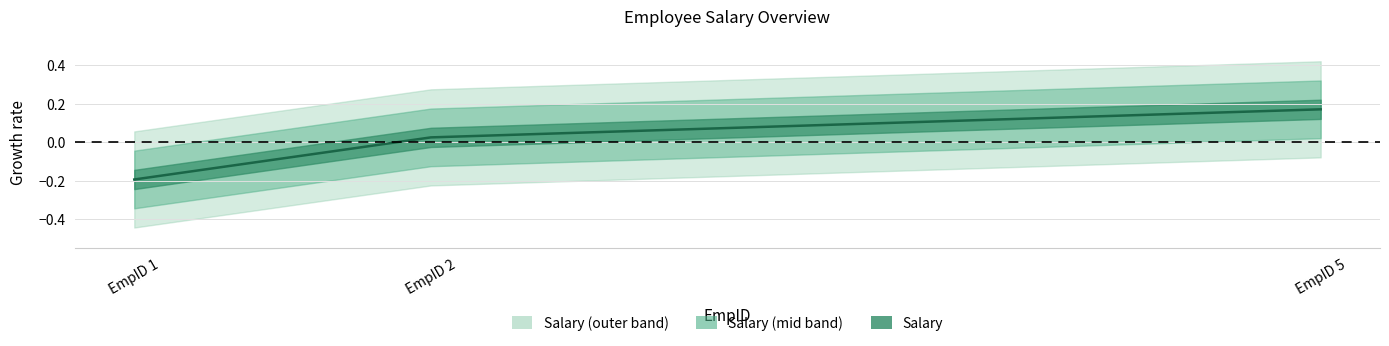

What is the value of the 3rd point from the left?

0.2